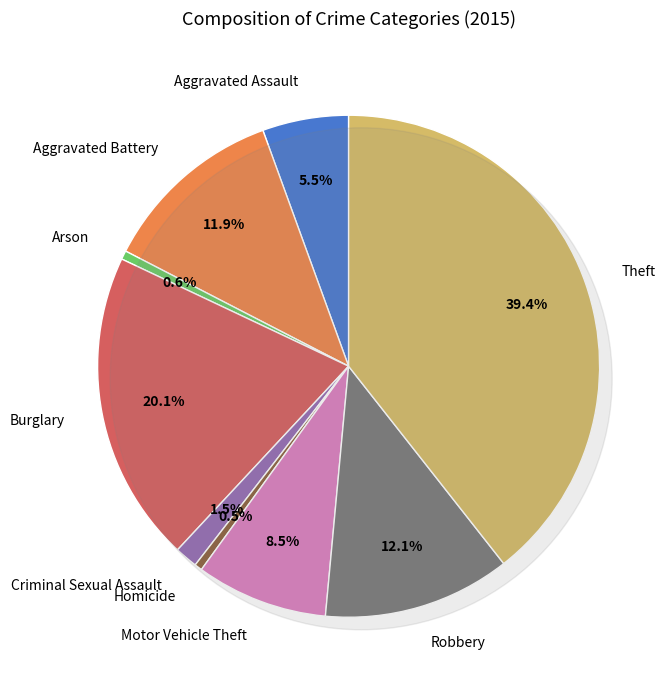

To the nearest percent, what is the average slice percentage?

11%